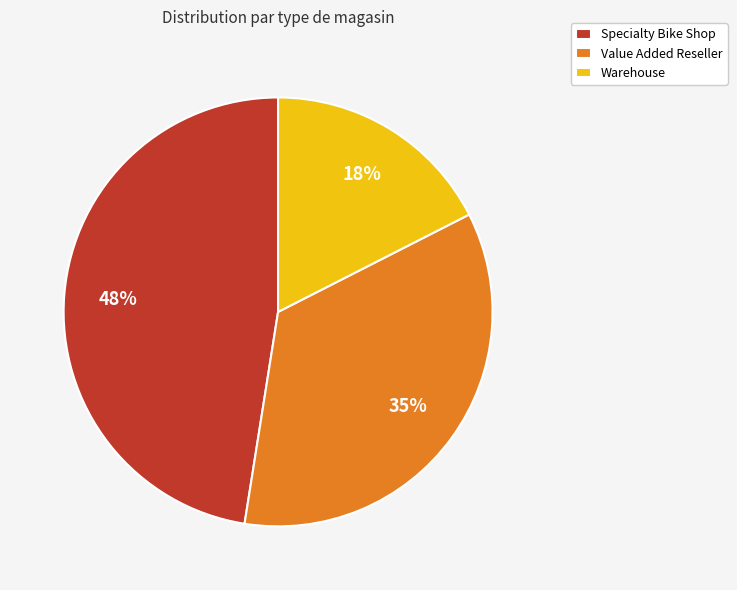

True or false: Specialty Bike Shop accounts for 40% of the total.

False